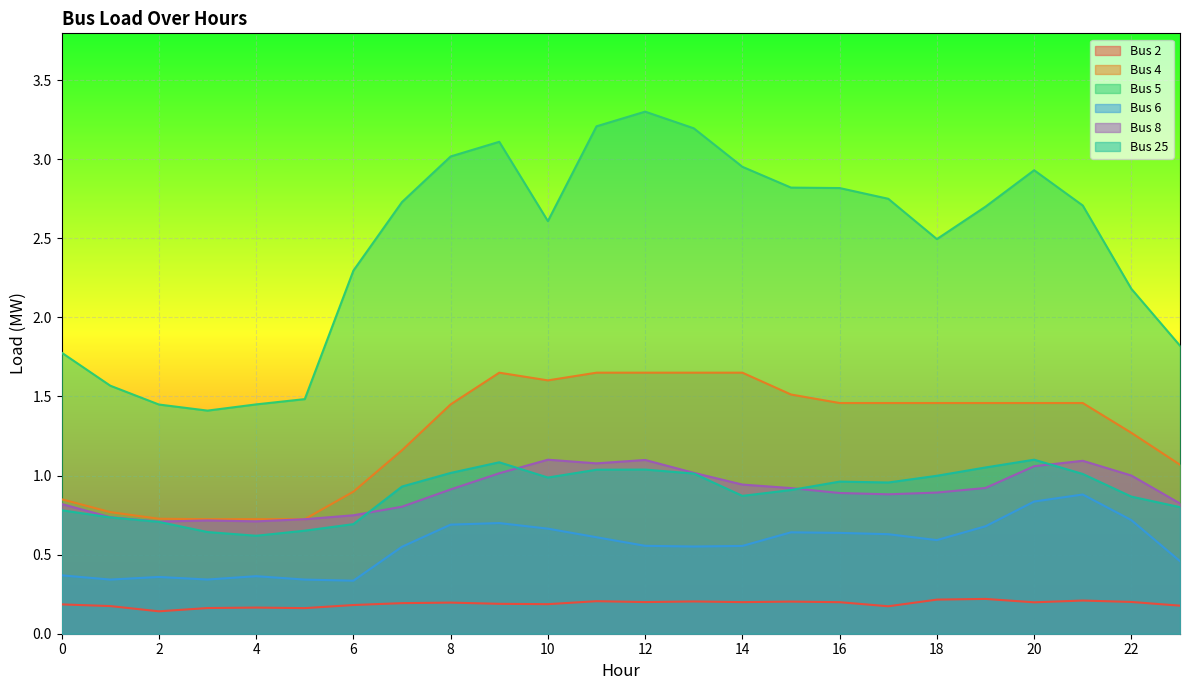

Which label corresponds to the largest value in the chart?

12